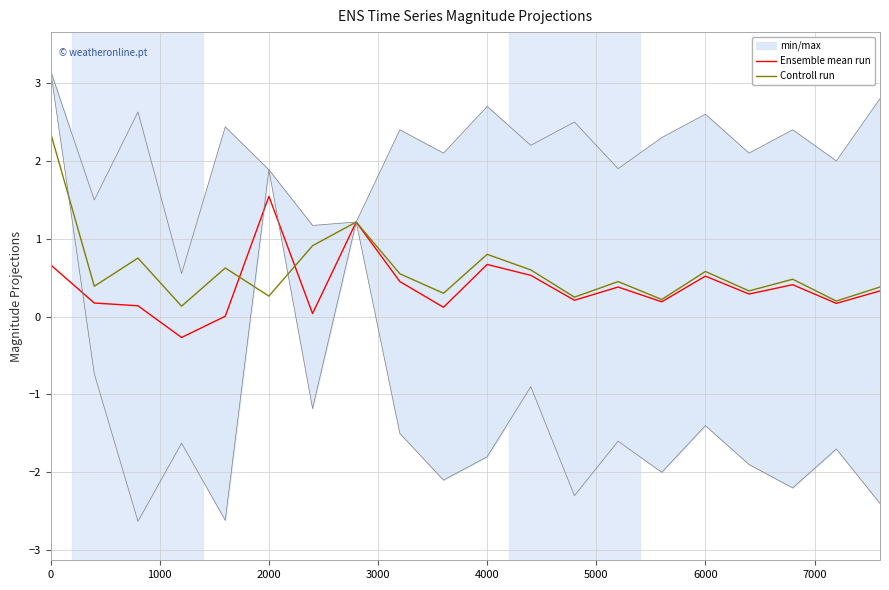

The value of Ensemble mean run at 6000 is 0.5. True or false?

True